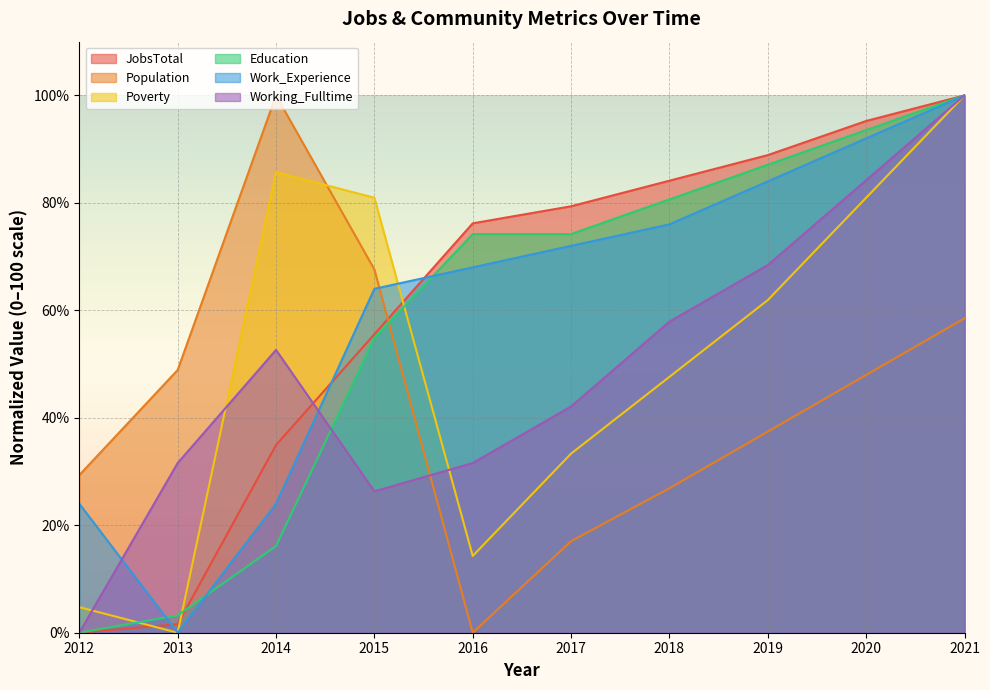

Does the chart display data point markers on the line(s)?

No